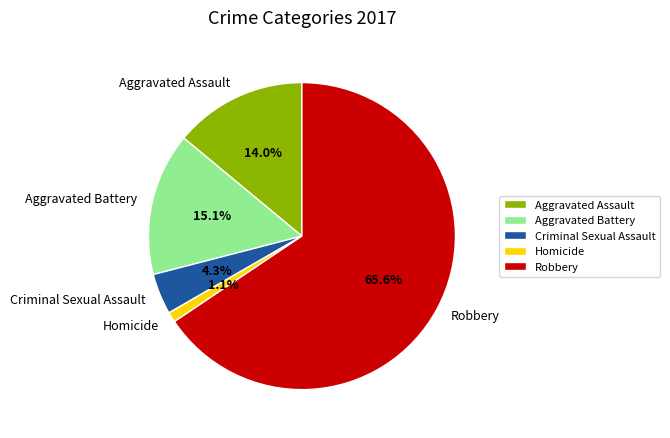

To the nearest percent, what portion does Aggravated Assault represent?

14%